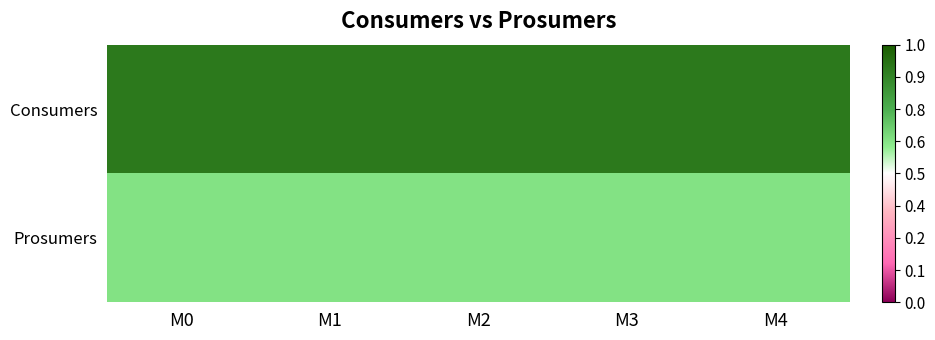

What is the greatest value displayed?

635